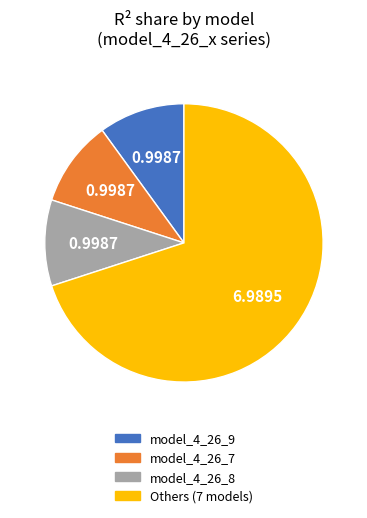

Is there any slice that represents more than half of the pie?

Yes